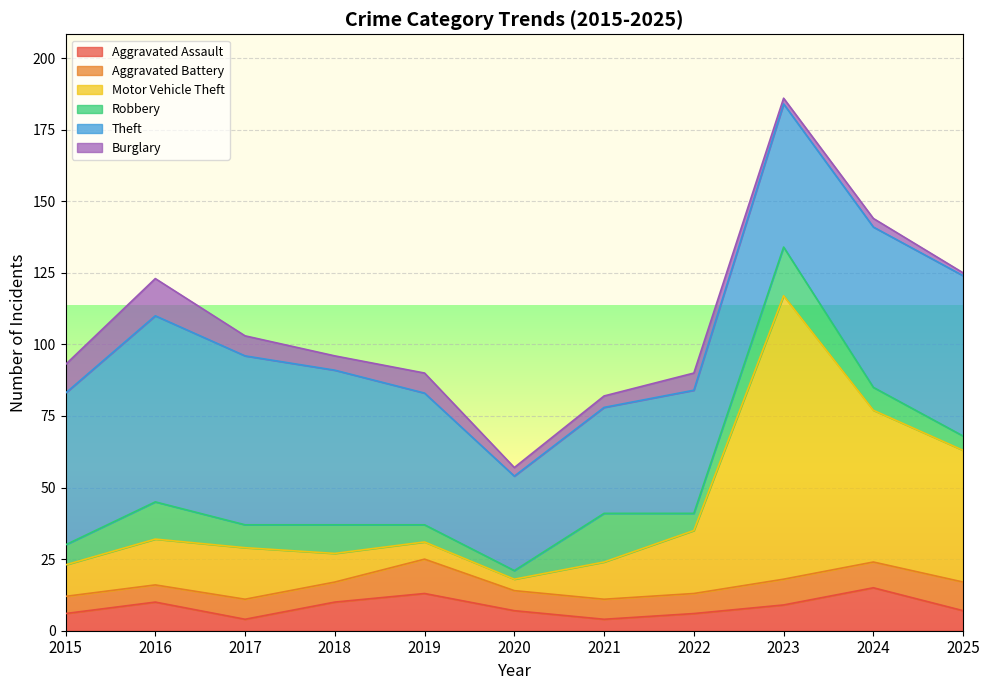

What is the difference between the maximum and second lowest values in the Theft series?

28